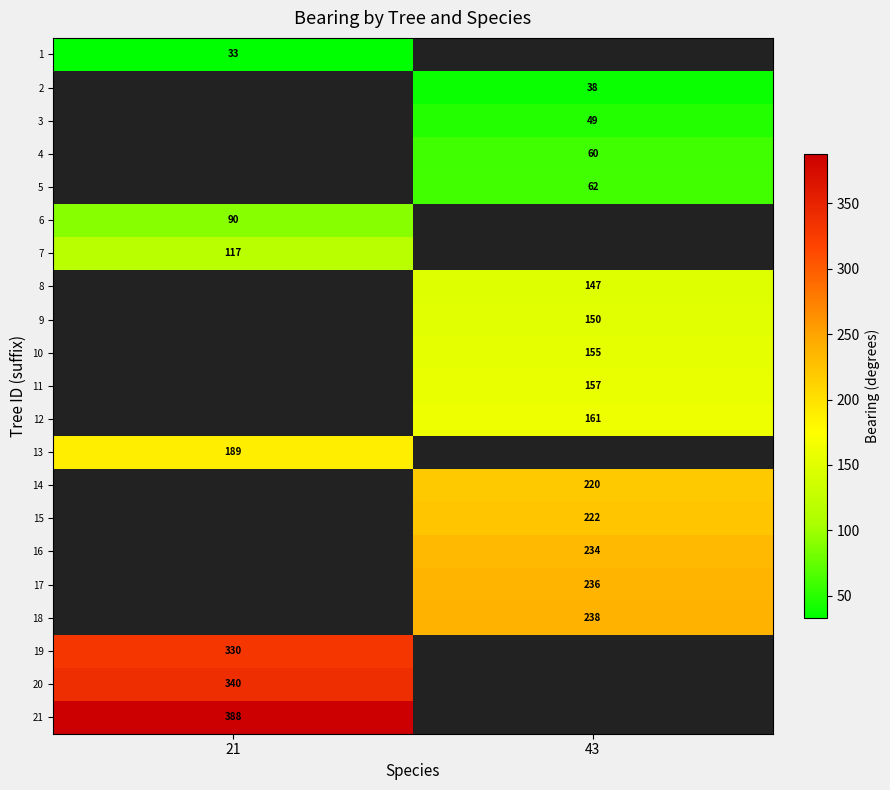

The 11 series shows 157 at 43. True or false?

True